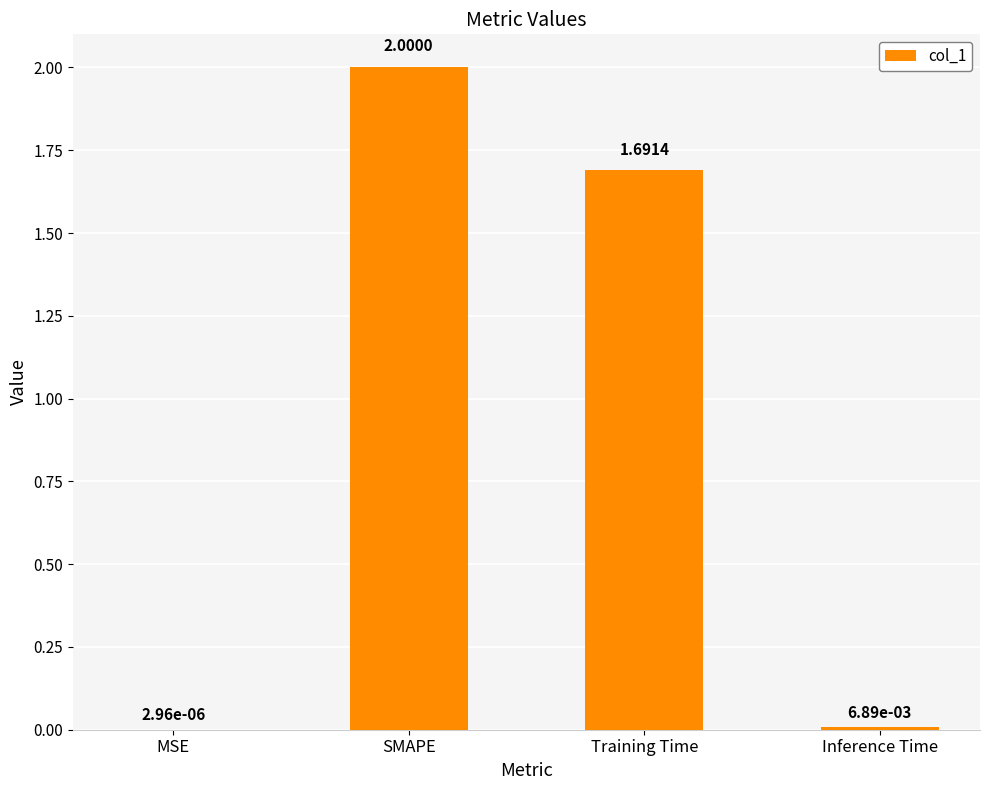

At which label does the data first exceed 1?

SMAPE